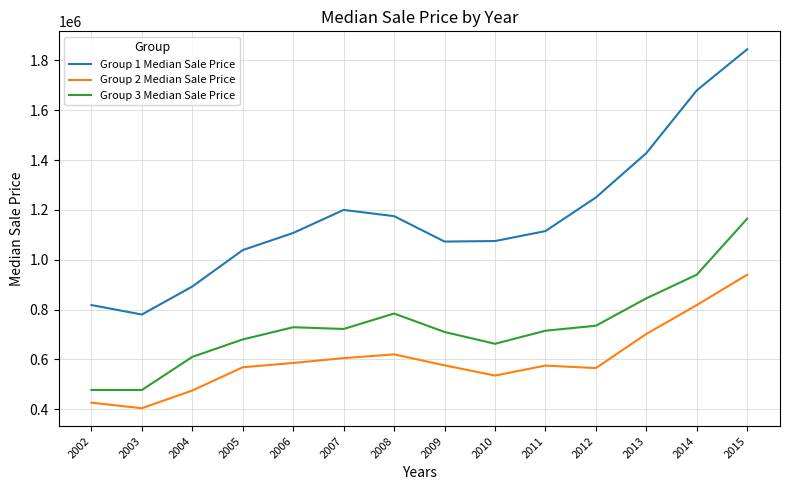

At which label does Group 3 Median Sale Price first exceed 722000?

2006